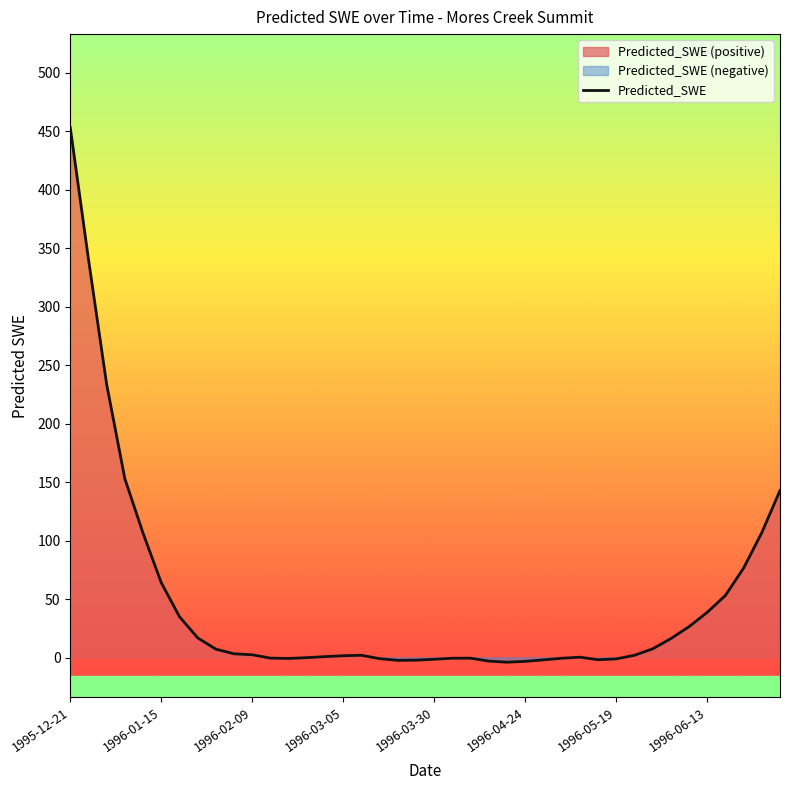

What is the value of the 38th point from the left?

76.7